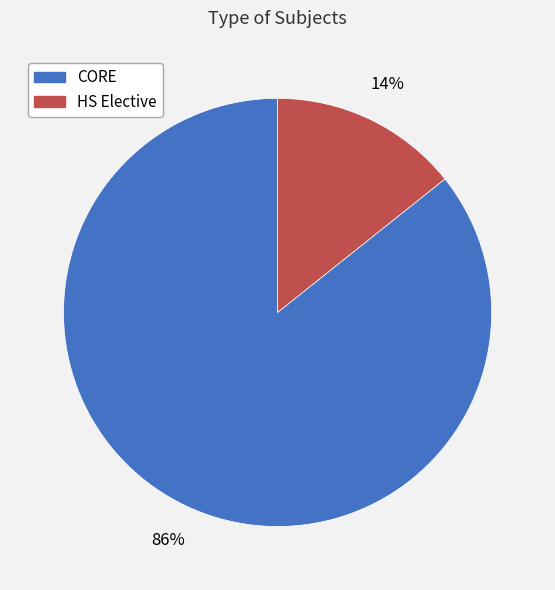

The HS Elective slice represents 1% of the pie. True or false?

False